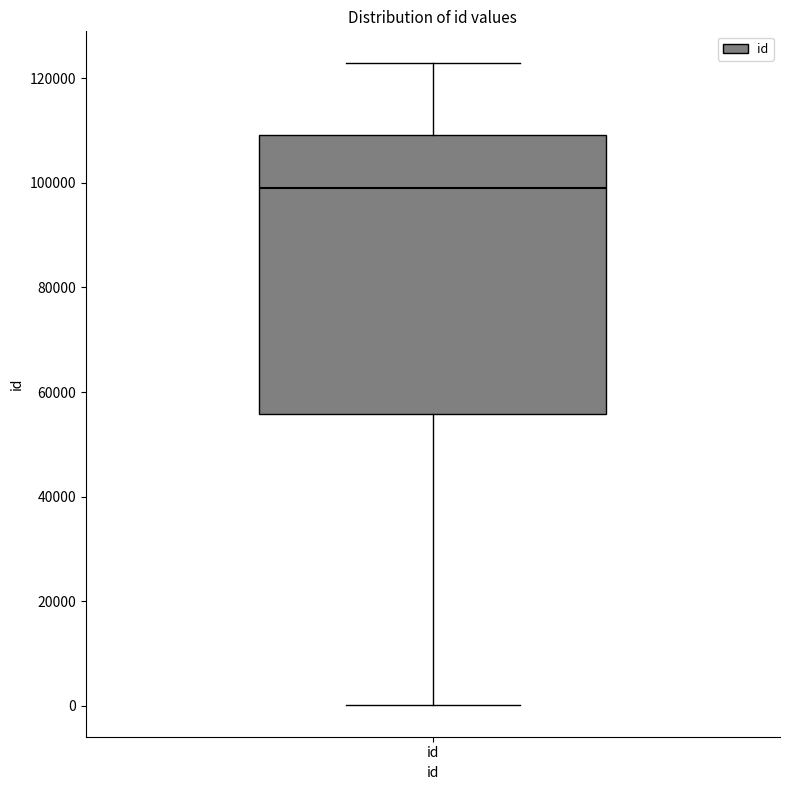

Transcribe this box plot: give where the median line is, the range the box spans, and where the two whiskers end, as read against the y-axis. The values are not printed on the chart, so give them approximately, as read against the axis.

median 98000, box 56000 to 110000, whiskers 0 to 122000